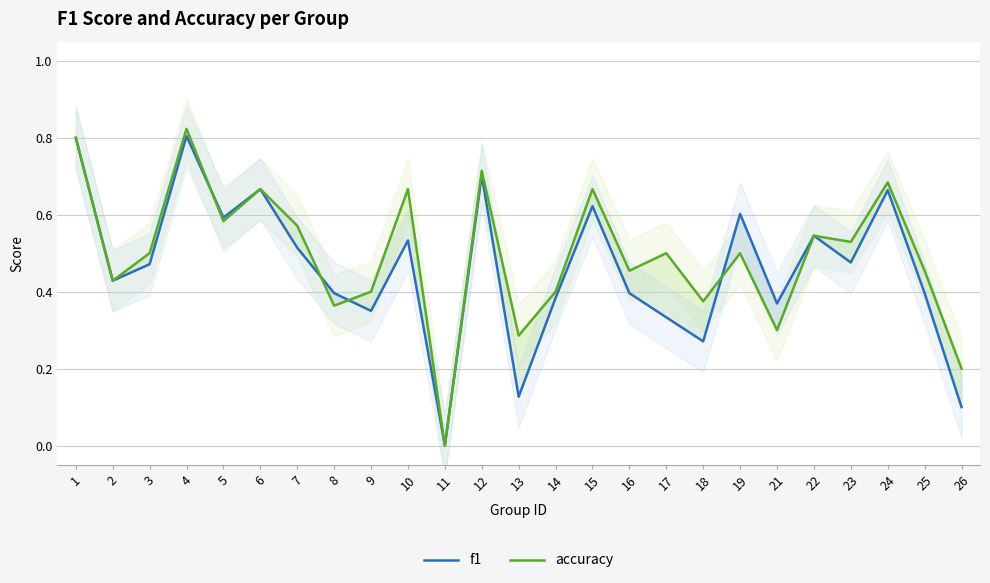

Which series has the widest spread of values?

accuracy